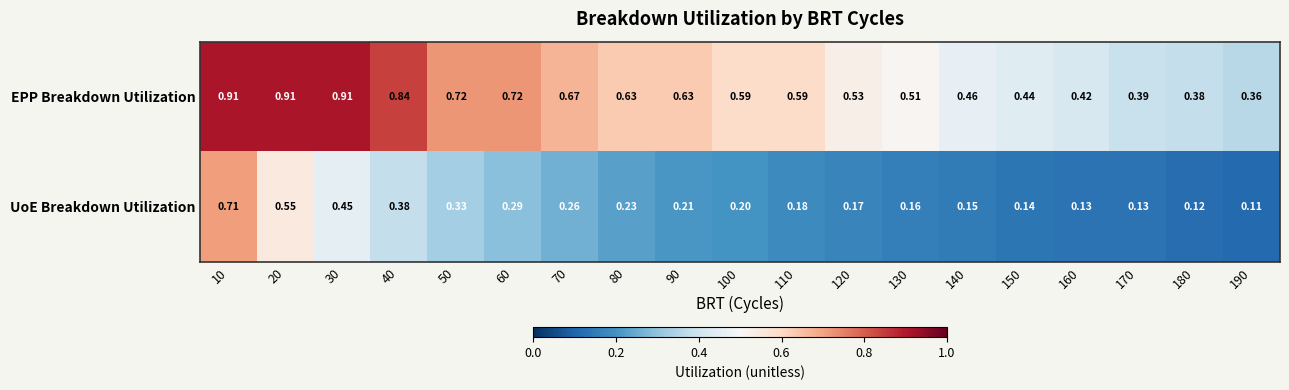

Between 30 and 70, which series saw the biggest shift?

EPP Breakdown Utilization